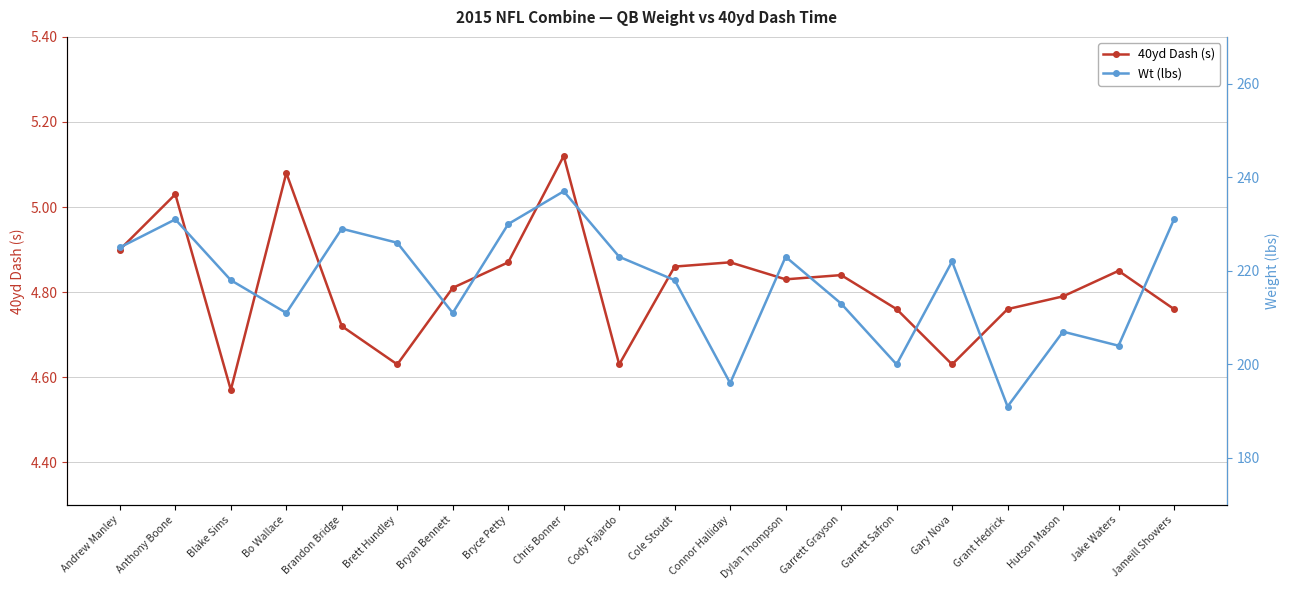

What is the difference between the highest and lowest values at Brett Hundley?

221.4